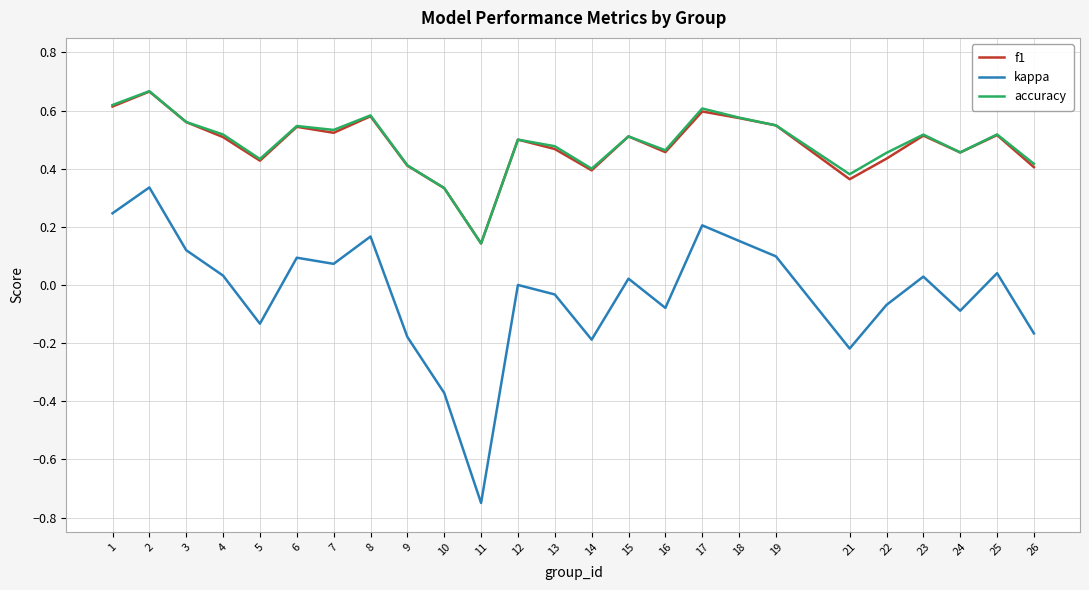

Which series has the widest spread of values?

kappa